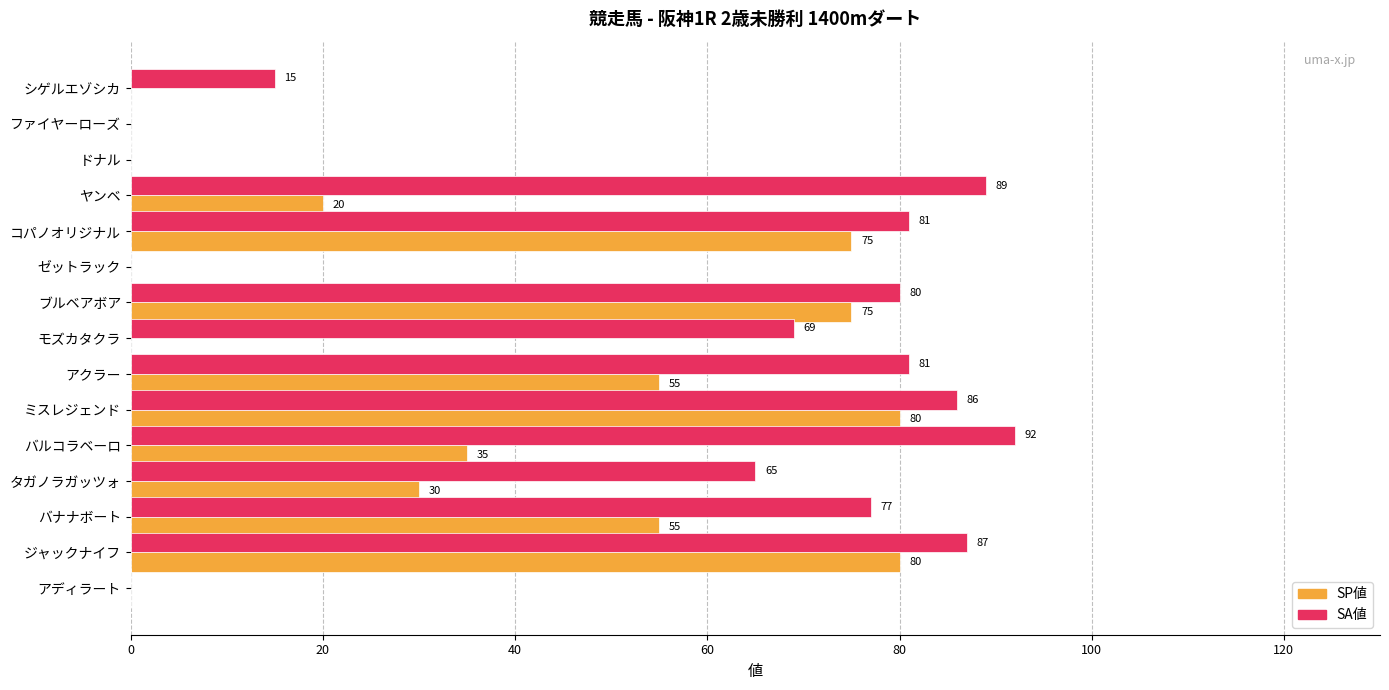

What is the sum of all SP値 values?

505